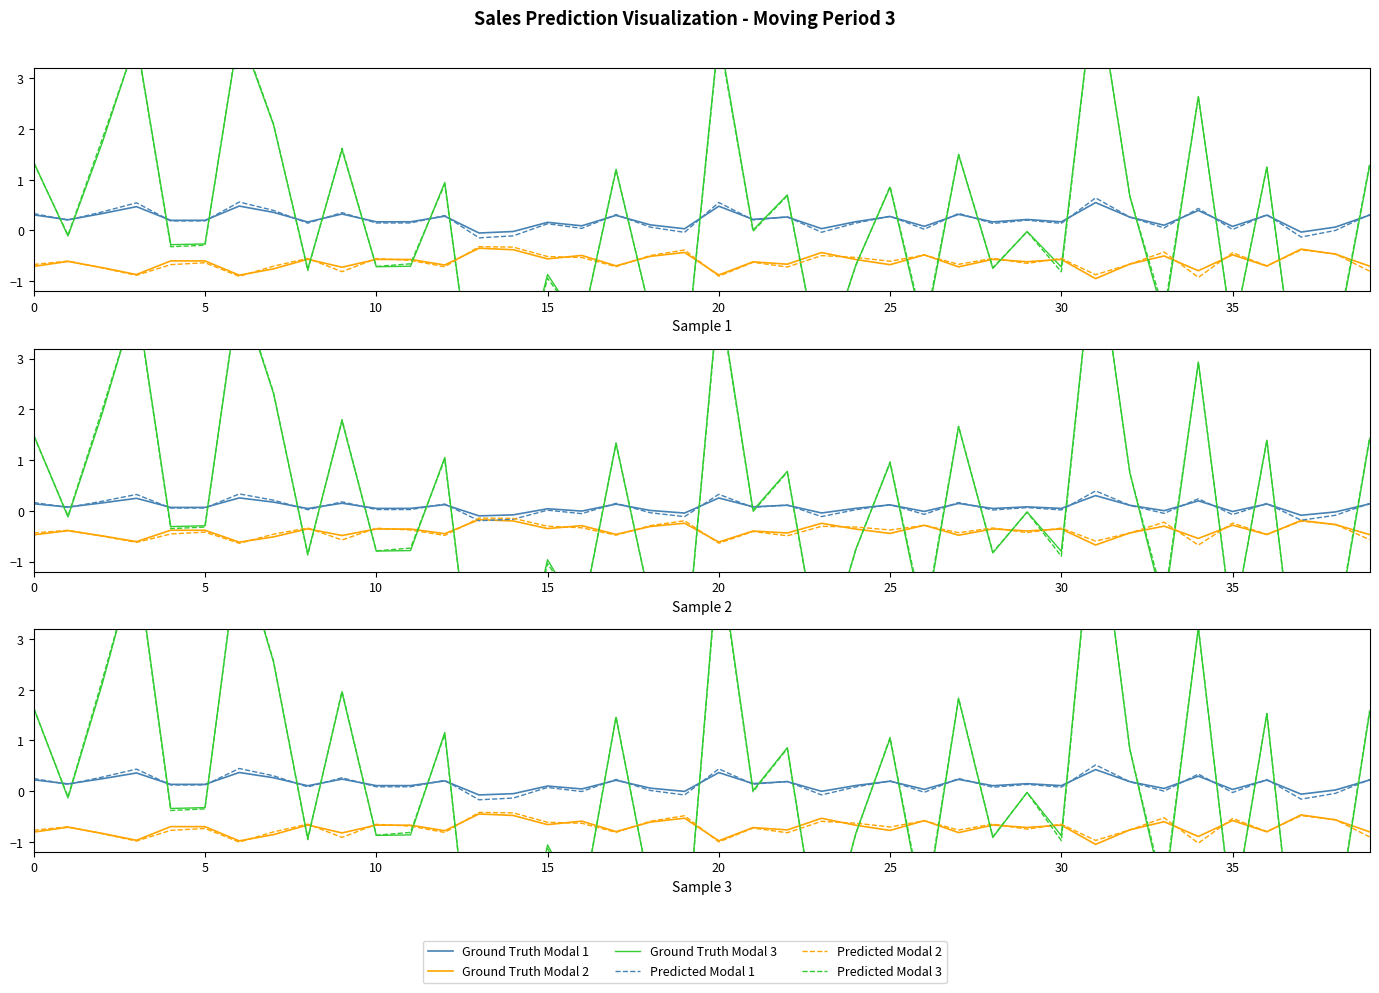

Reading left to right, transcribe all the data shown in this chart.

Ground Truth Modal 1: 0.2	0.1	0.2	0.4	0.1	0.1	0.4	0.3	0.1	0.2	0.1	0.1	0.2	-0.1	-0.1	0.1	0.0	0.2	0.1	-0.0	0.4	0.1	0.2	-0.0	0.1	0.2	0.0	0.2	0.1	0.1	0.1	0.4	0.2	0.1	0.3	0.0	0.2	-0.1	0.0	0.2
Ground Truth Modal 2: -0.8	-0.7	-0.8	-1.0	-0.7	-0.7	-1.0	-0.9	-0.7	-0.8	-0.7	-0.7	-0.8	-0.4	-0.5	-0.7	-0.6	-0.8	-0.6	-0.5	-1.0	-0.7	-0.8	-0.5	-0.7	-0.8	-0.6	-0.8	-0.7	-0.7	-0.7	-1.0	-0.8	-0.6	-0.9	-0.6	-0.8	-0.5	-0.6	-0.8
Ground Truth Modal 3: 1.6	-0.1	2.1	4.6	-0.3	-0.3	4.8	2.5	-0.9	1.9	-0.9	-0.9	1.2	-4.9	-4.4	-1.1	-2.3	1.5	-2.0	-3.4	4.8	0.0	0.9	-3.3	-0.8	1.0	-2.5	1.8	-0.9	-0.0	-0.9	6.1	0.8	-2.1	3.2	-2.5	1.5	-4.6	-2.8	1.6
Predicted Modal 1: 0.2	0.1	0.3	0.4	0.1	0.1	0.4	0.3	0.1	0.3	0.1	0.1	0.2	-0.2	-0.1	0.1	-0.0	0.2	0.0	-0.1	0.4	0.1	0.2	-0.1	0.1	0.2	-0.0	0.3	0.1	0.1	0.1	0.5	0.2	-0.0	0.3	-0.0	0.2	-0.2	-0.0	0.2
Predicted Modal 2: -0.8	-0.7	-0.8	-1.0	-0.8	-0.7	-1.0	-0.8	-0.7	-0.9	-0.7	-0.7	-0.8	-0.4	-0.4	-0.6	-0.6	-0.8	-0.6	-0.5	-1.0	-0.7	-0.8	-0.6	-0.6	-0.7	-0.6	-0.8	-0.7	-0.7	-0.7	-1.0	-0.8	-0.5	-1.0	-0.5	-0.8	-0.5	-0.6	-0.9
Predicted Modal 3: 1.6	-0.1	2.2	4.6	-0.4	-0.4	4.9	2.6	-1.0	2.0	-0.9	-0.8	1.1	-4.9	-4.4	-1.1	-2.3	1.5	-2.0	-3.4	4.7	-0.0	0.8	-3.4	-0.8	1.1	-2.4	1.8	-0.9	-0.0	-1.0	6.1	0.8	-2.0	3.2	-2.5	1.5	-4.6	-2.7	1.6